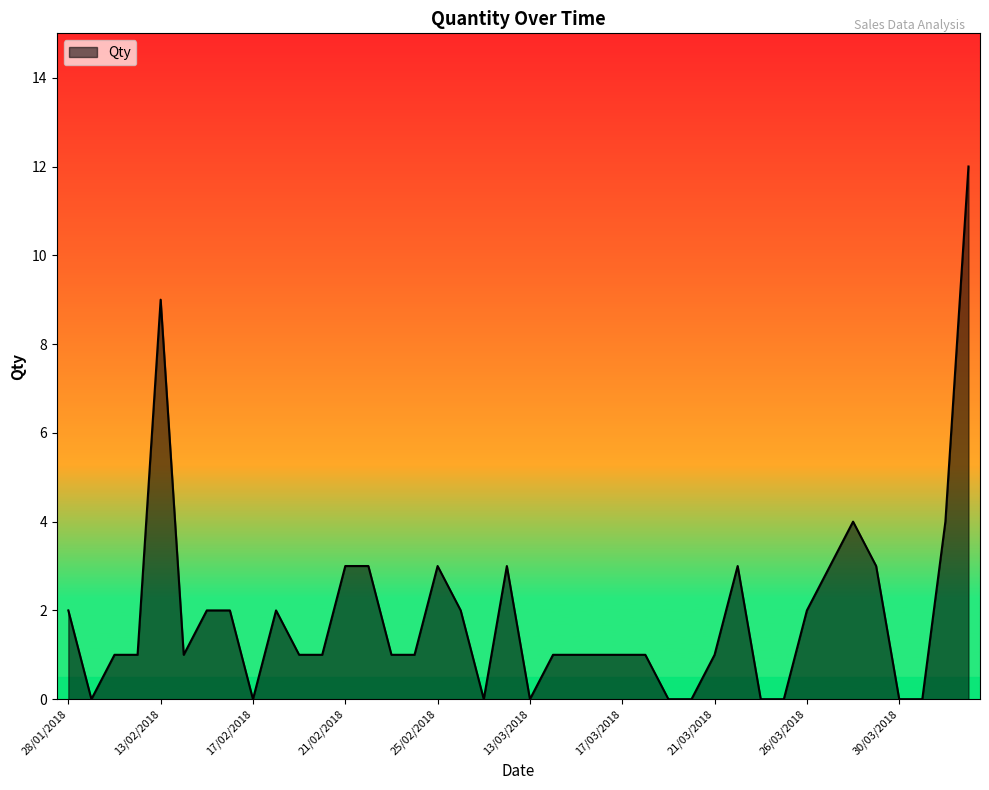

What is the maximum value shown in the chart?

12